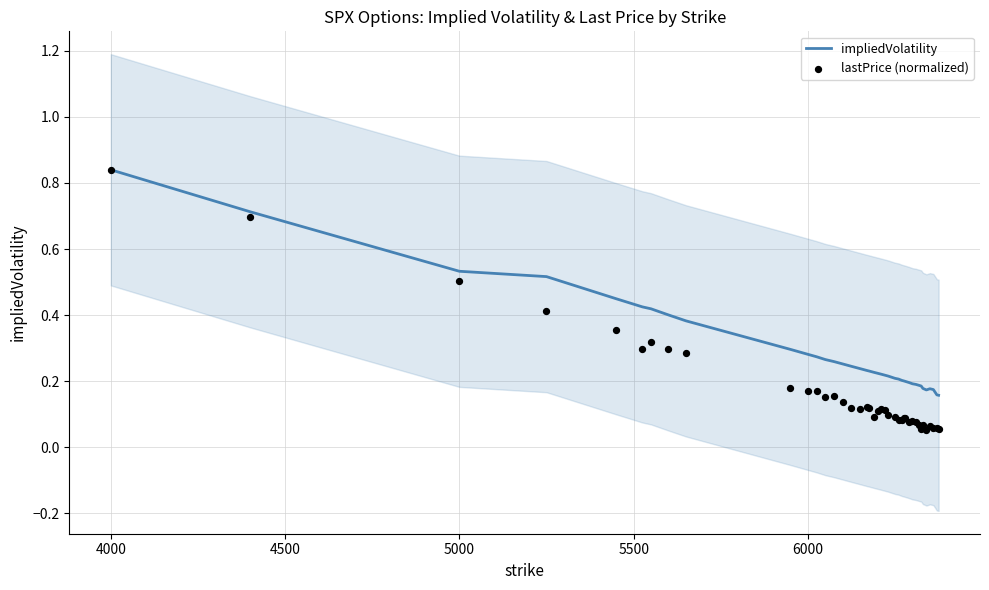

Is the value of impliedVolatility at 18 greater than the value of lastPrice (normalized) at 7?

No